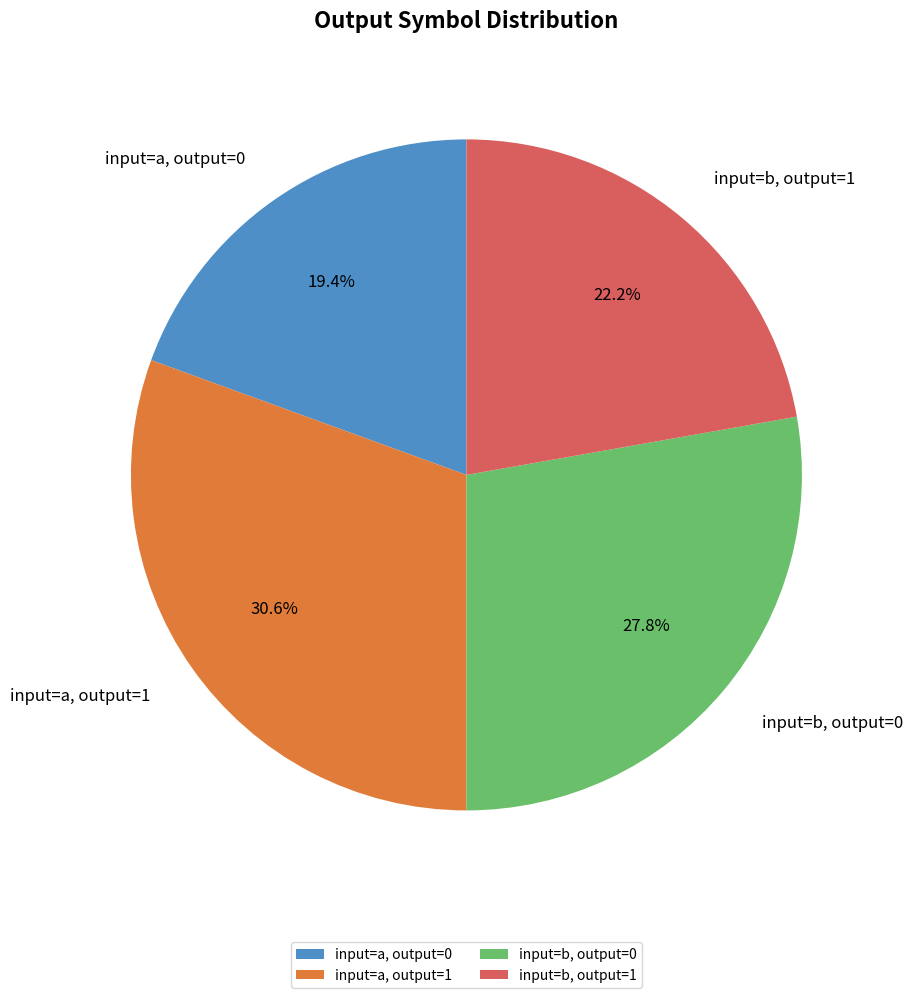

Does any single category account for the majority?

No